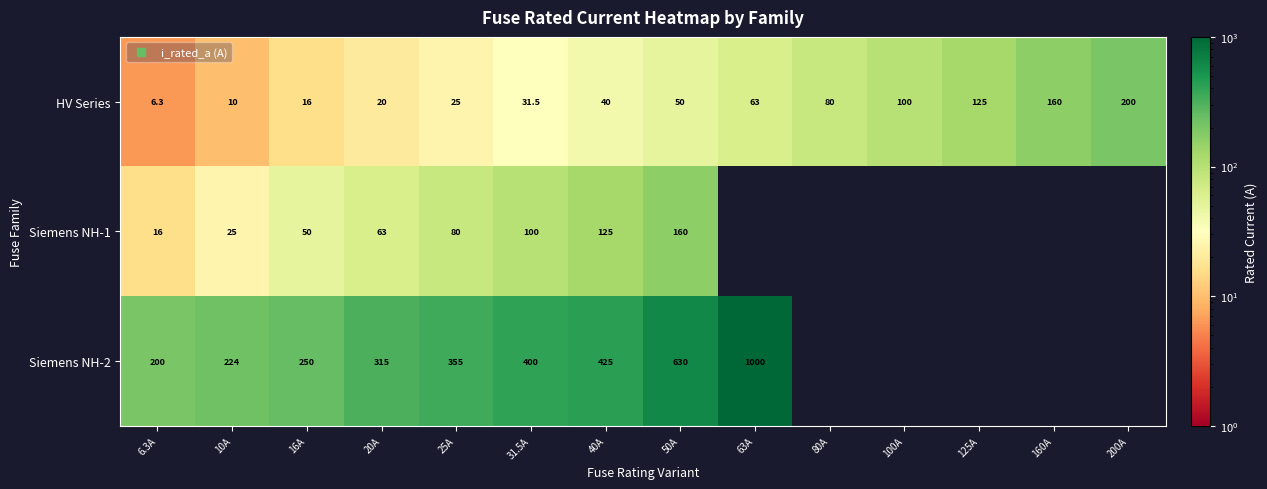

Between 63A and 20A, which is larger?

63A